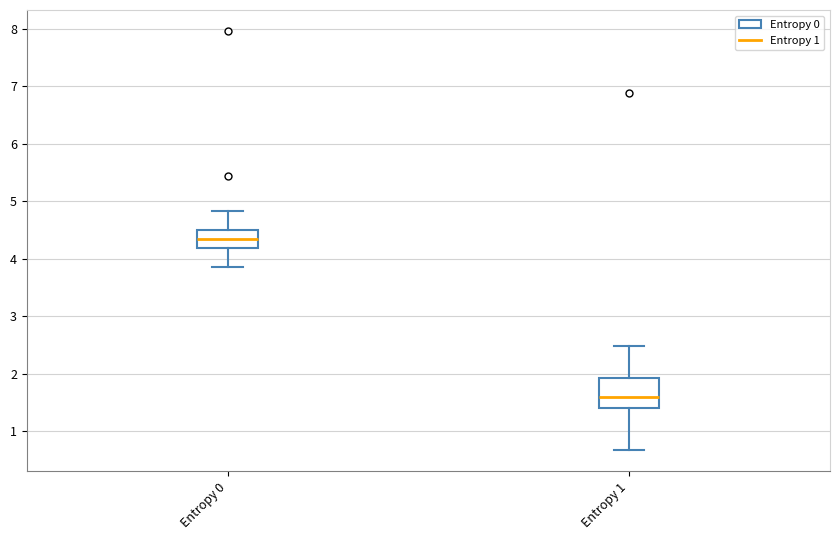

Comparing the boxes themselves (not the whiskers), which one is the tallest?

Entropy 1